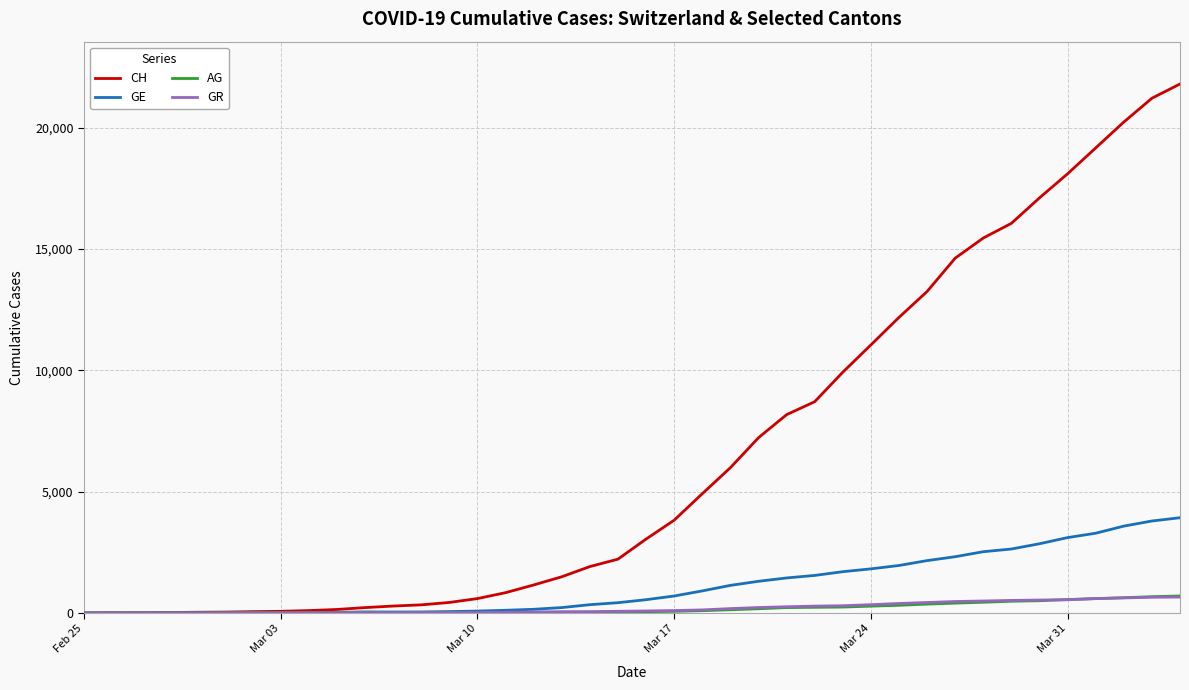

Which series has the largest range (max minus min)?

CH